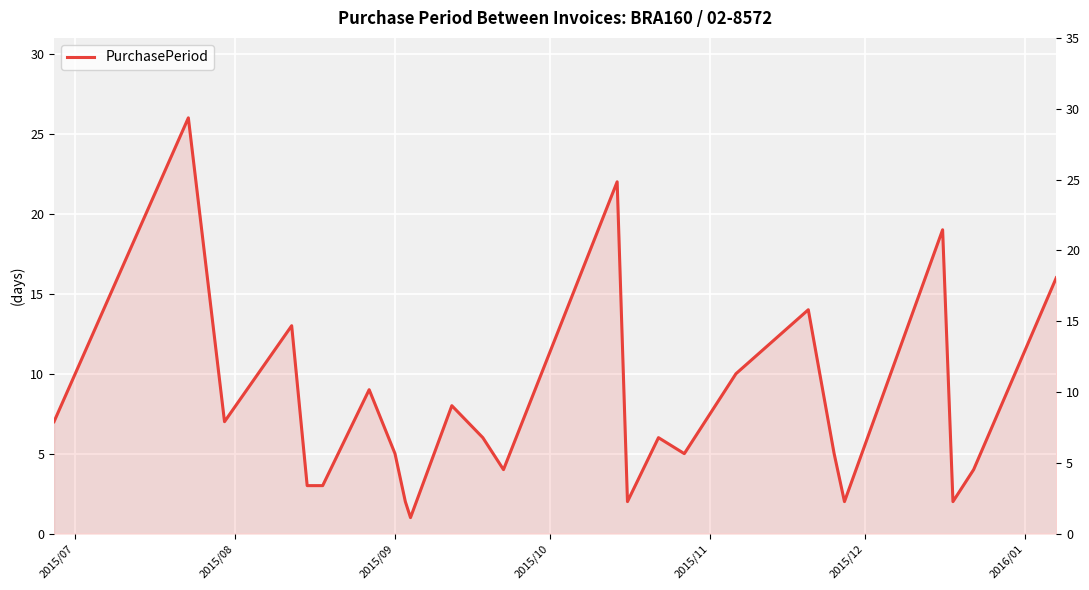

What is the maximum value shown in the chart?

26